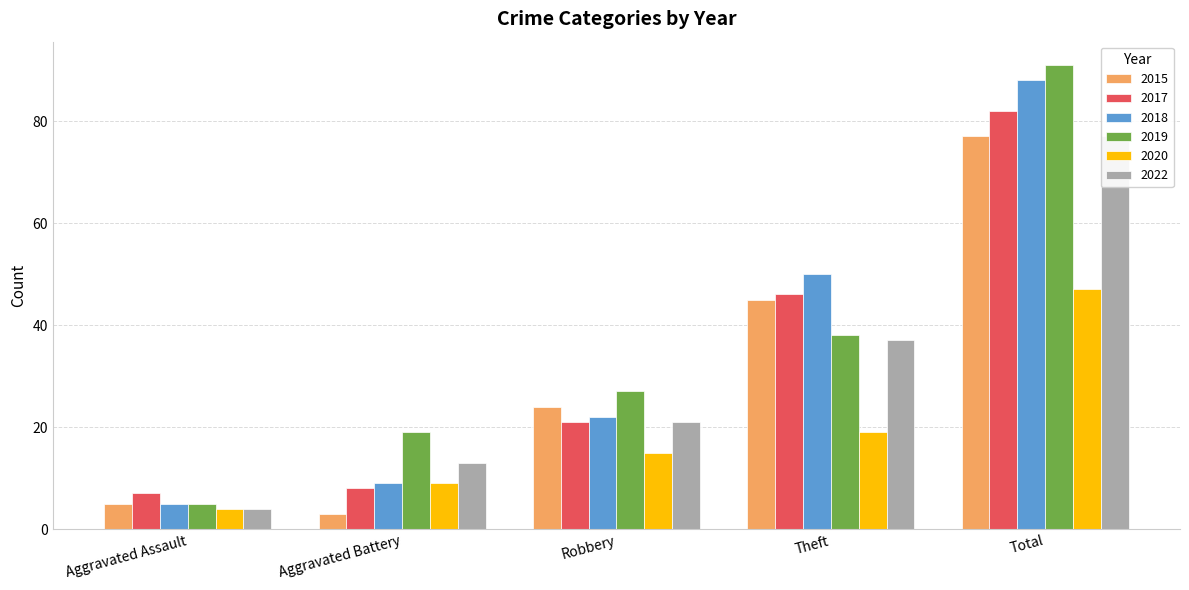

Where is 2018 nearest to the value 46?

Theft